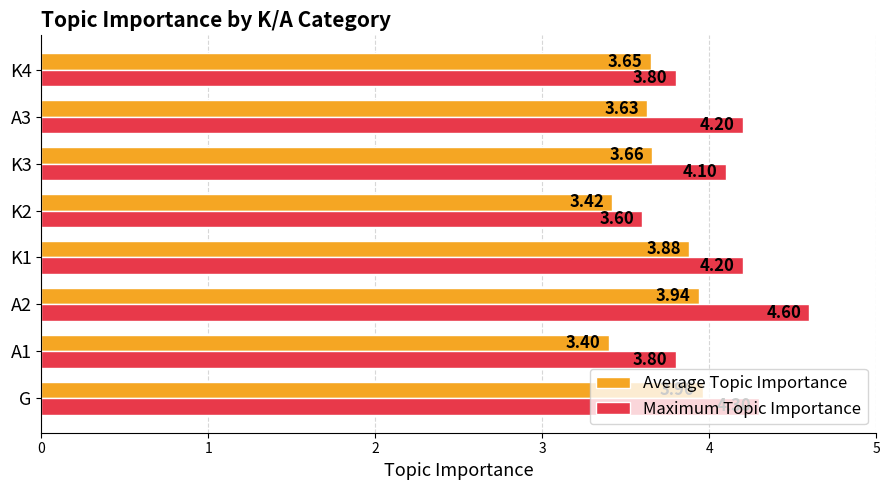

What is the average value of the Maximum Topic Importance series?

4.1